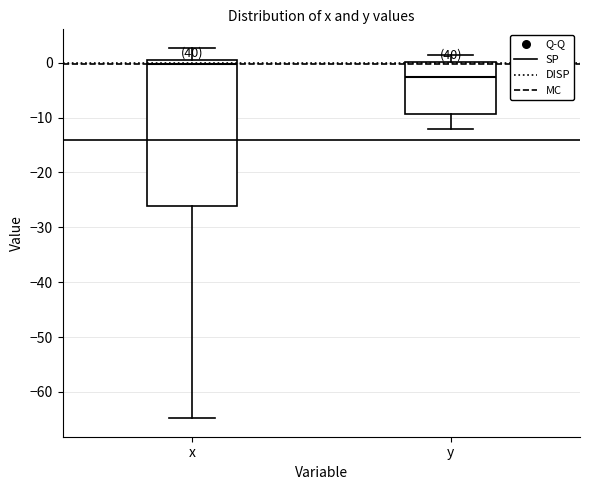

Where is the lower edge of the box for x on the y-axis? The values are not printed on the chart, so give them approximately, as read against the axis.

-26